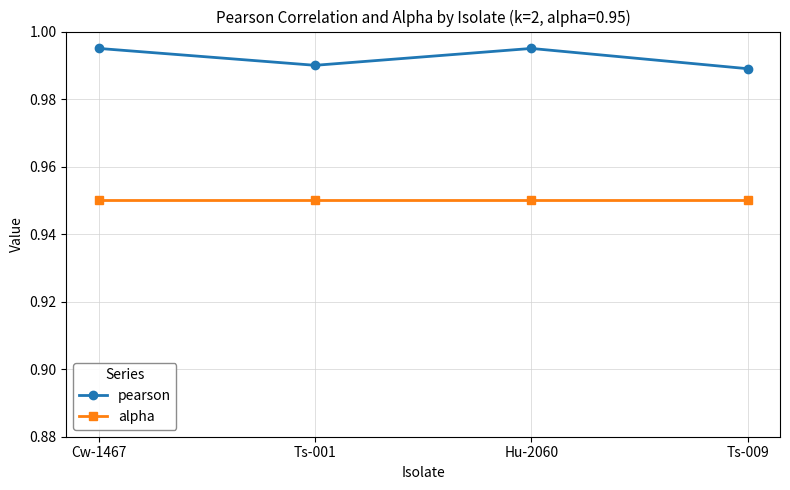

Is this an area chart (filled region under the line)?

No